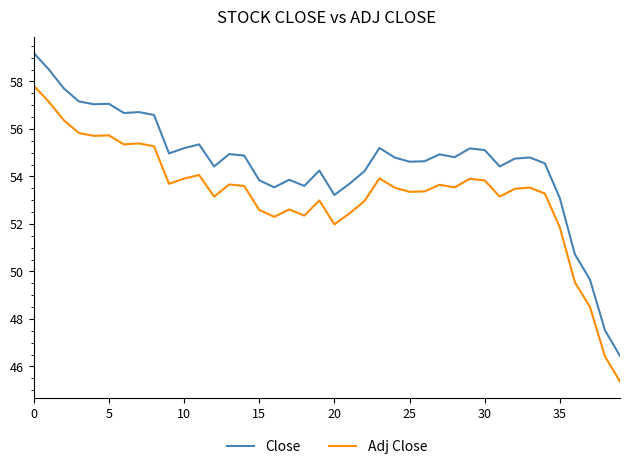

What is the lowest value of the Adj Close series?

45.4